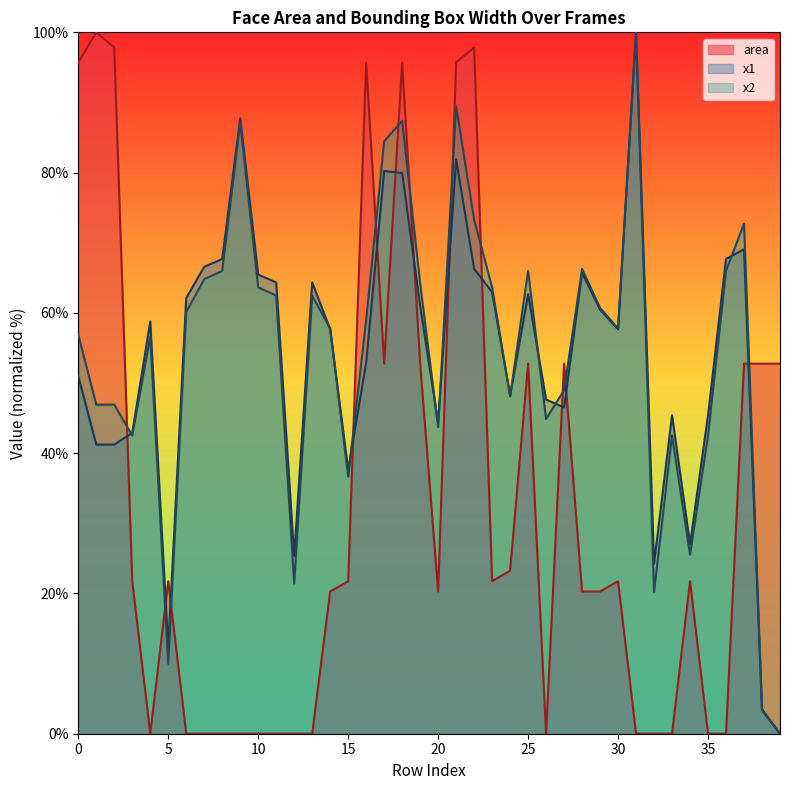

Which series has the widest spread of values?

area